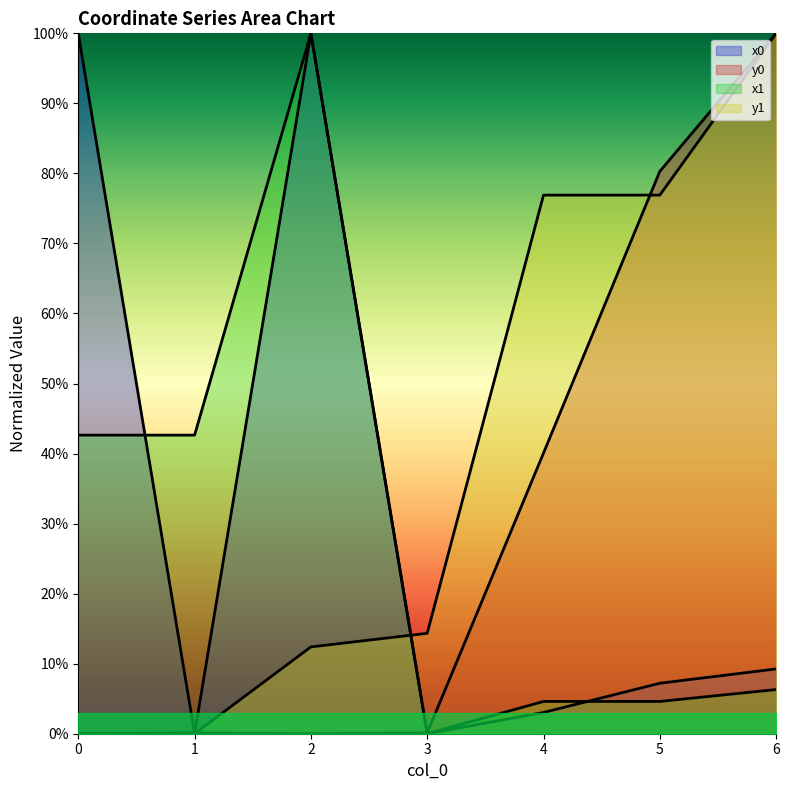

Reading right to left, what are all the values shown in this chart?

x0: 0.1	0.1	0.0	0.0	1.0	0.0	1.0
y0: 1.0	0.8	0.4	0.0	0.0	0.0	0.0
x1: 0.1	0.0	0.0	0.0	1.0	0.4	0.4
y1: 1.0	0.8	0.8	0.1	0.1	0.0	0.0